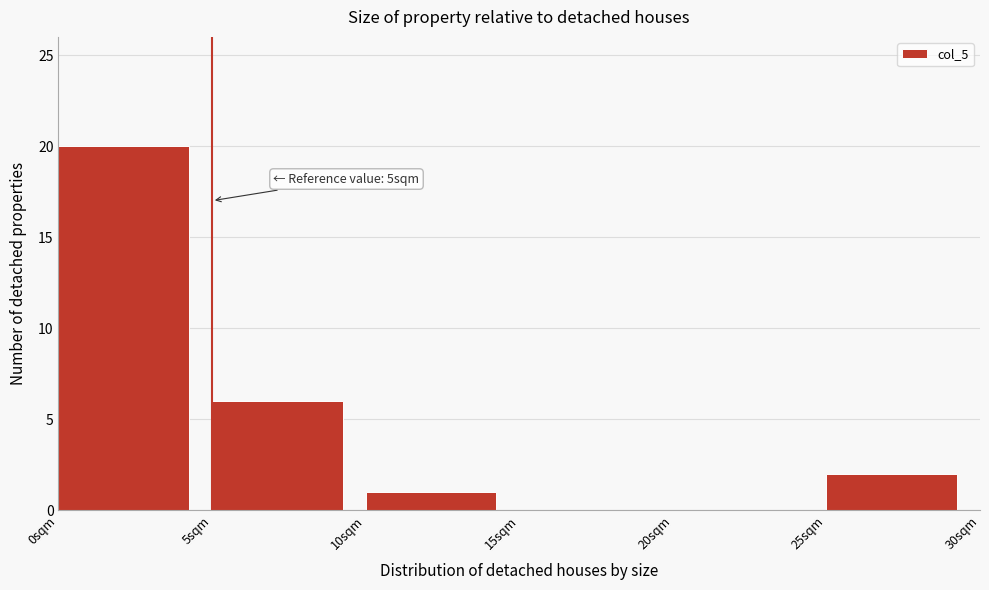

Which range on the x-axis has the tallest bar?

0 to 5